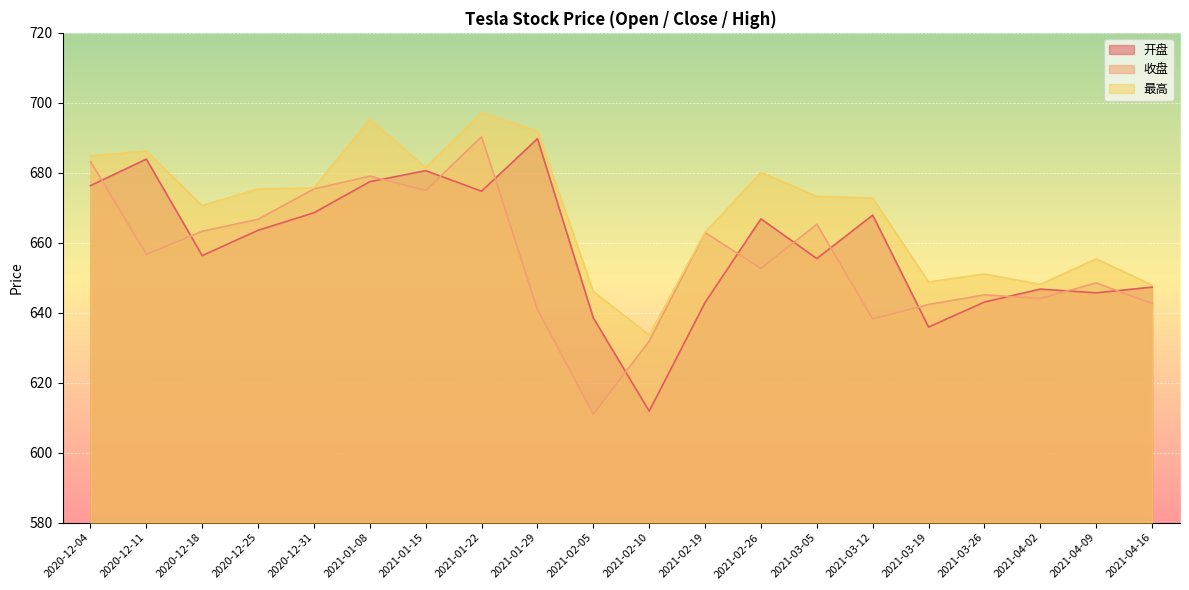

What is the value of the 最高 point at the 4th from the left?

675.4